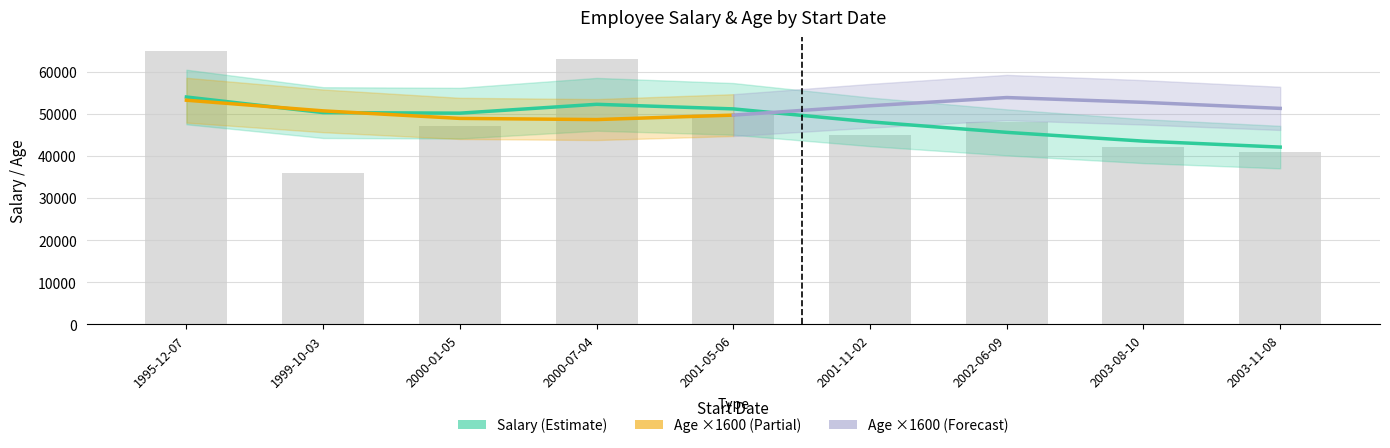

Are the bars grouped side by side (vs. stacked)?

No